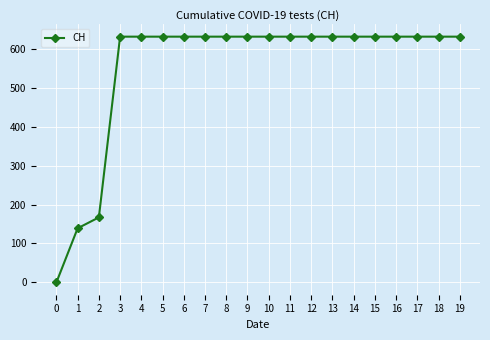

At which label is the value closest to 315?

2